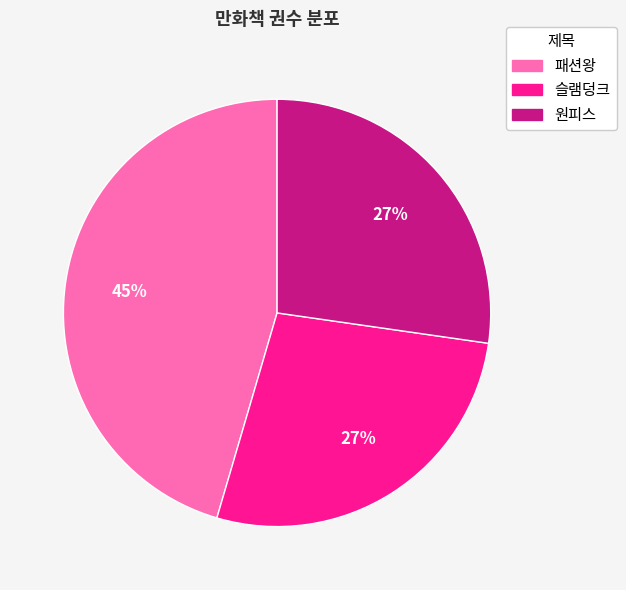

What percentage is the 원피스 slice, to the nearest percent?

27%